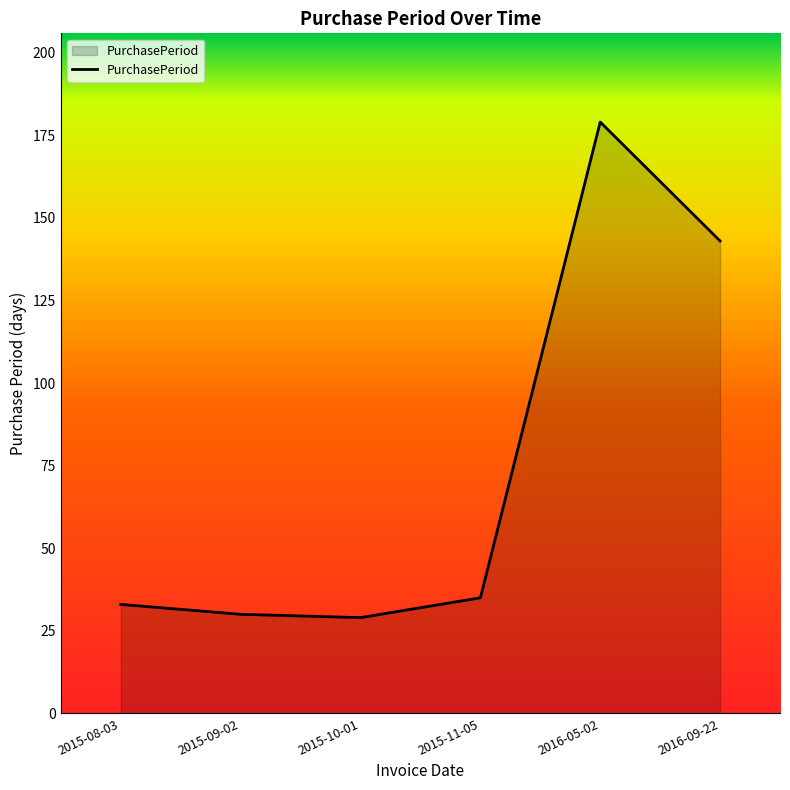

Reading left to right, transcribe all the data shown in this chart.

33	30	29	35	179	143